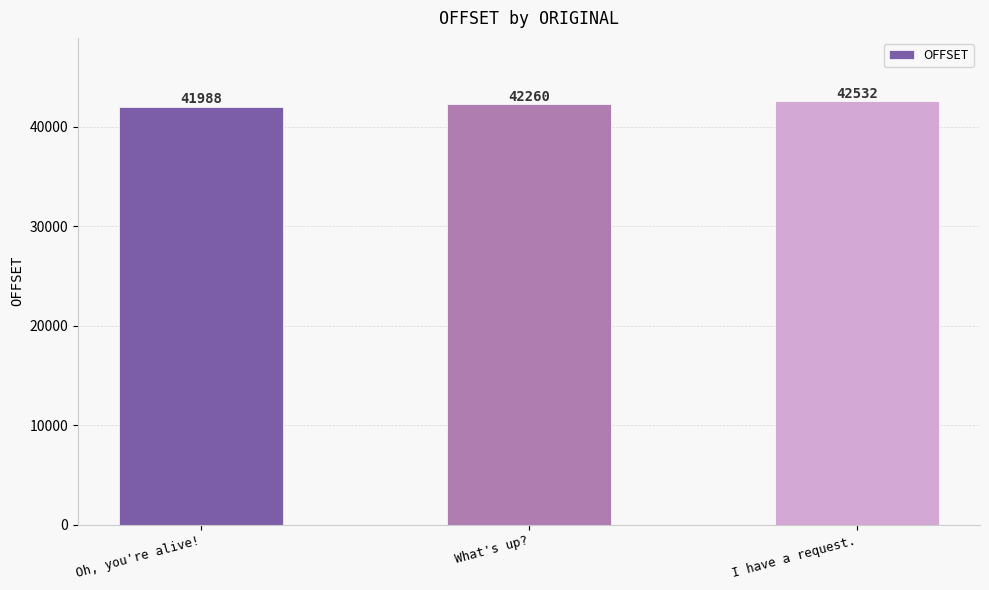

Count the values in the range 41988 to 42532.

3